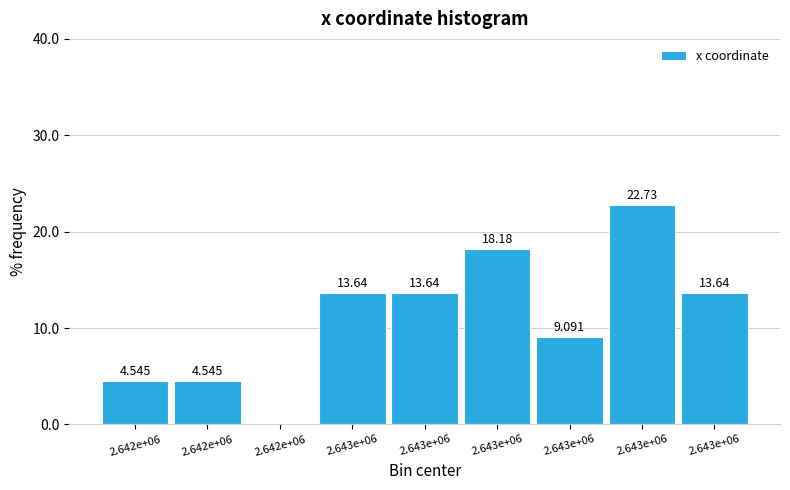

How many positive values are there?

8